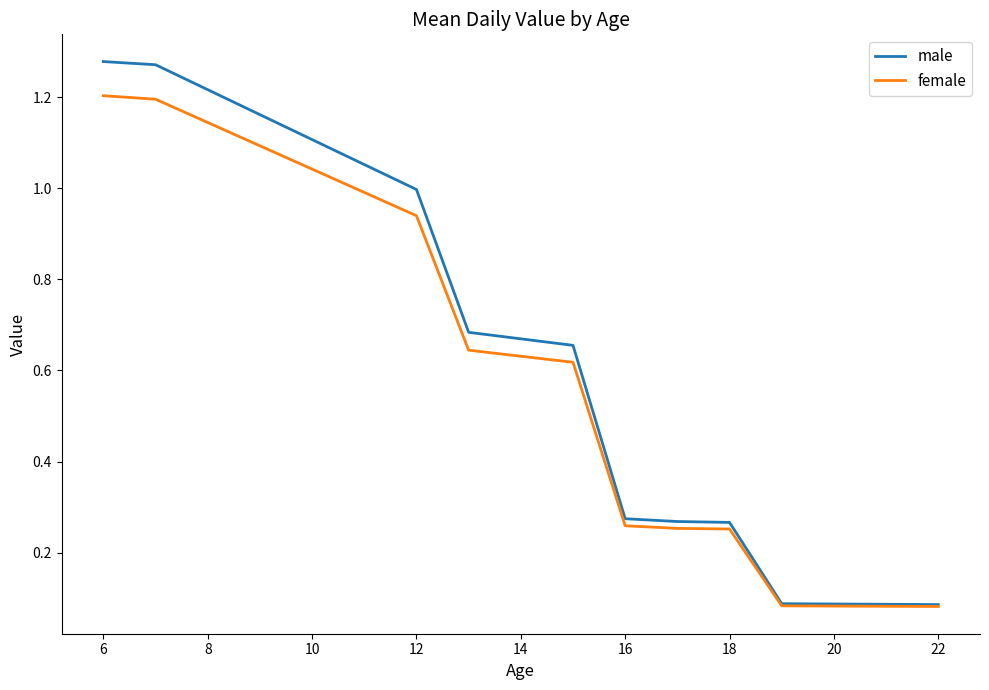

Which series has the largest range (max minus min)?

male